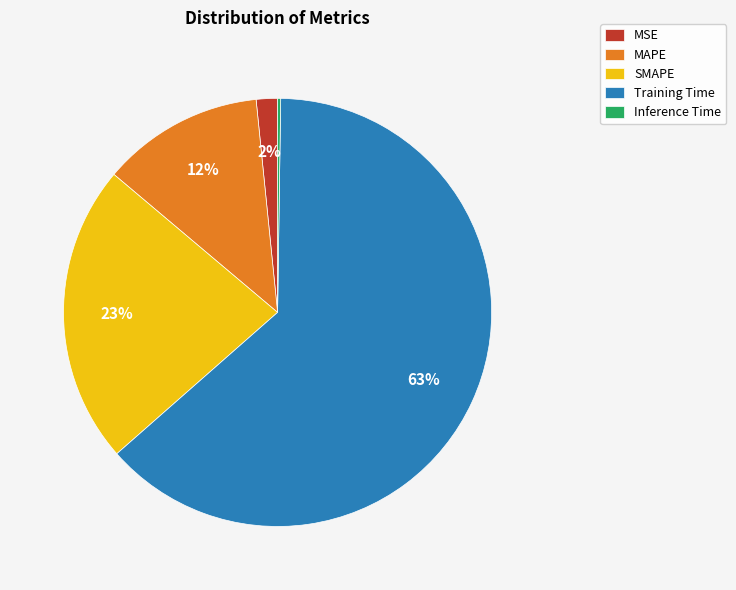

Which slice is the largest?

Training Time